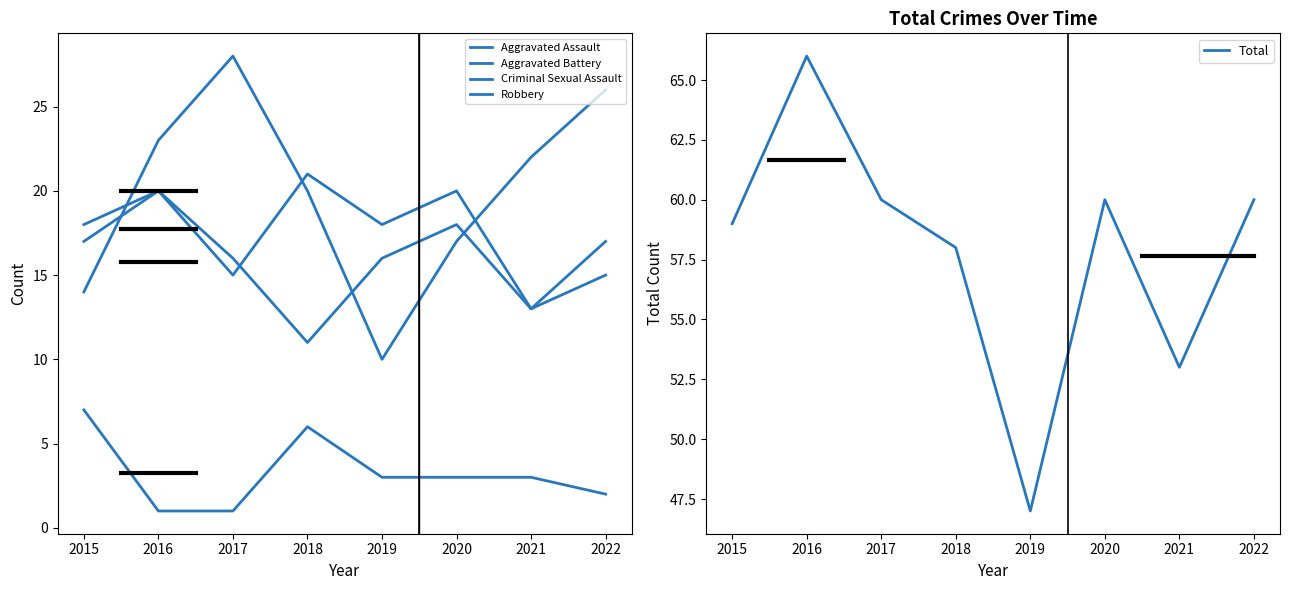

The value of Aggravated Battery at 2022 is 6. True or false?

False